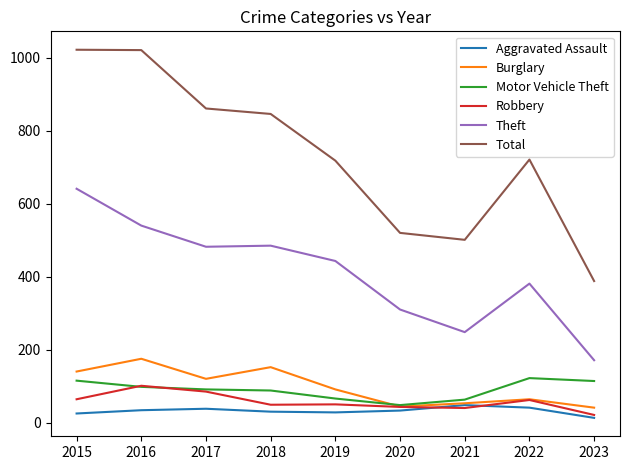

What is the minimum value for Aggravated Assault?

13